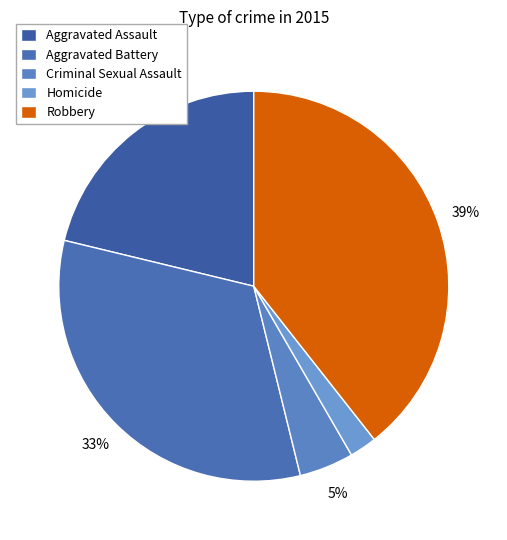

Is it true that Aggravated Battery is 20% of the pie?

False